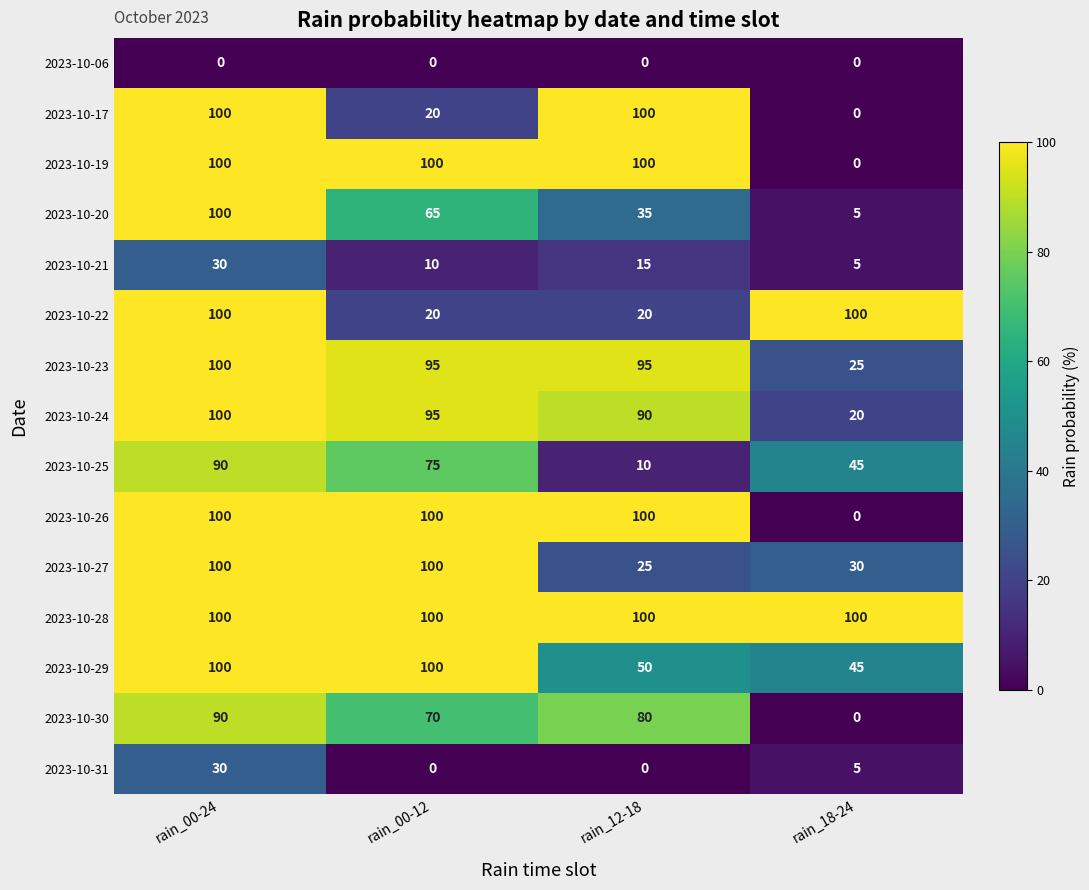

What is the difference between the highest and lowest values at rain_00-12?

100